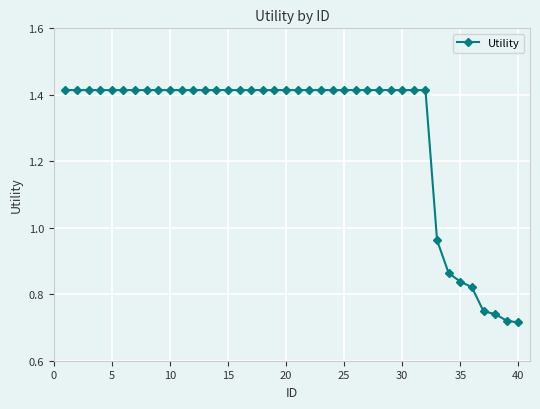

What is the average value?

1.3